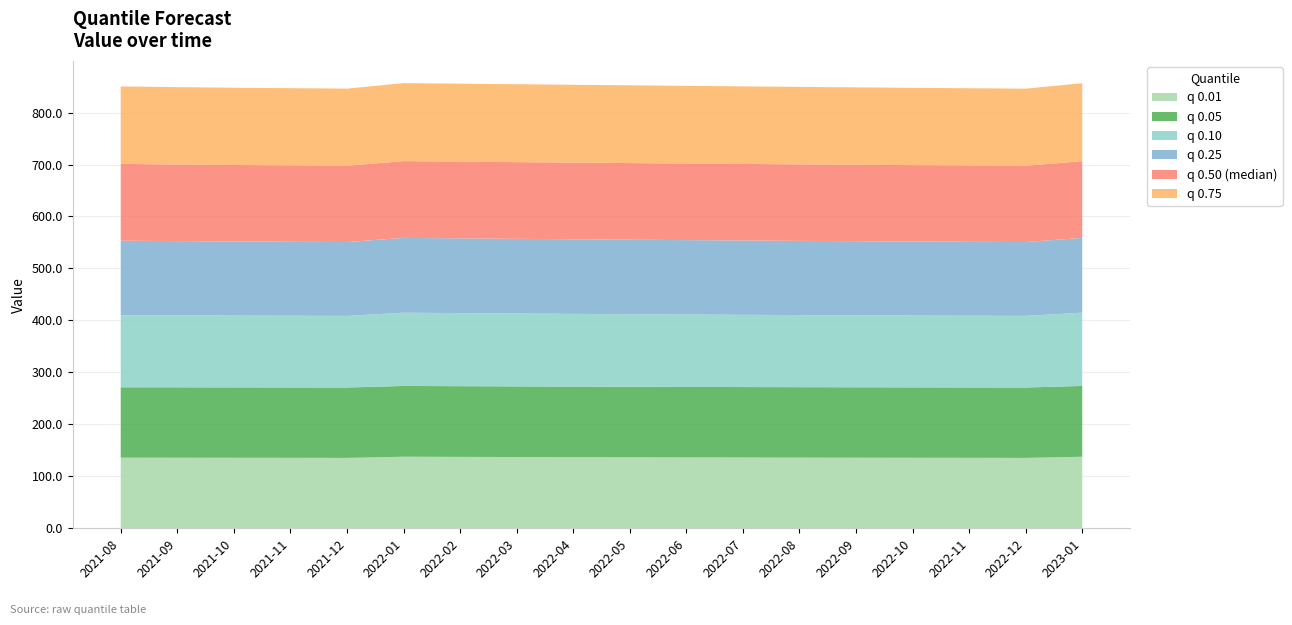

Reading left to right, list all the values displayed in this chart.

q_0.01: 2021-08=136.0	2021-09=135.9	2021-10=135.7	2021-11=135.6	2021-12=135.5	2022-01=137.7	2022-02=137.4	2022-03=137.2	2022-04=136.9	2022-05=136.6	2022-06=136.4	2022-07=136.2	2022-08=136.0	2022-09=135.9	2022-10=135.7	2022-11=135.6	2022-12=135.5	2023-01=137.7
q_0.05: 2021-08=135.4	2021-09=135.4	2021-10=135.4	2021-11=135.4	2021-12=135.4	2022-01=136.2	2022-02=136.0	2022-03=135.9	2022-04=135.8	2022-05=135.7	2022-06=135.6	2022-07=135.5	2022-08=135.5	2022-09=135.5	2022-10=135.4	2022-11=135.4	2022-12=135.4	2023-01=136.2
q_0.1: 2021-08=138.8	2021-09=138.5	2021-10=138.2	2021-11=138.0	2021-12=137.8	2022-01=141.0	2022-02=140.6	2022-03=140.3	2022-04=140.0	2022-05=139.6	2022-06=139.3	2022-07=139.0	2022-08=138.8	2022-09=138.5	2022-10=138.3	2022-11=138.0	2022-12=137.8	2023-01=141.0
q_0.25: 2021-08=143.3	2021-09=142.9	2021-10=142.6	2021-11=142.4	2021-12=142.2	2022-01=143.9	2022-02=143.8	2022-03=143.7	2022-04=143.5	2022-05=143.3	2022-06=143.2	2022-07=143.0	2022-08=142.8	2022-09=142.6	2022-10=142.5	2022-11=142.3	2022-12=142.1	2023-01=143.9
q_0.5: 2021-08=147.7	2021-09=147.4	2021-10=147.1	2021-11=147.0	2021-12=146.8	2022-01=147.7	2022-02=147.7	2022-03=147.6	2022-04=147.6	2022-05=147.5	2022-06=147.4	2022-07=147.3	2022-08=147.2	2022-09=147.1	2022-10=147.0	2022-11=146.9	2022-12=146.8	2023-01=147.6
q_0.75: 2021-08=149.1	2021-09=148.9	2021-10=148.7	2021-11=148.5	2021-12=148.4	2022-01=150.1	2022-02=150.0	2022-03=149.9	2022-04=149.7	2022-05=149.6	2022-06=149.4	2022-07=149.3	2022-08=149.1	2022-09=148.9	2022-10=148.7	2022-11=148.6	2022-12=148.4	2023-01=150.1